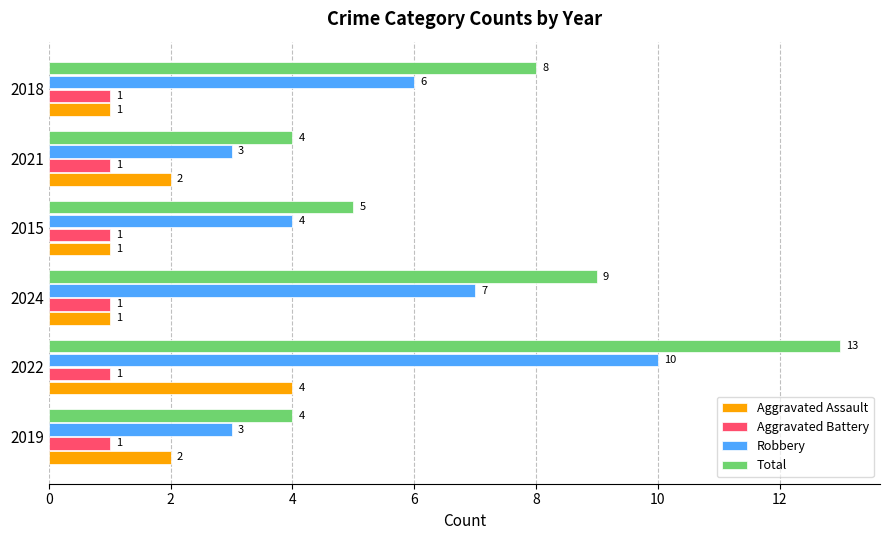

What is the total value across all series at 2021?

10